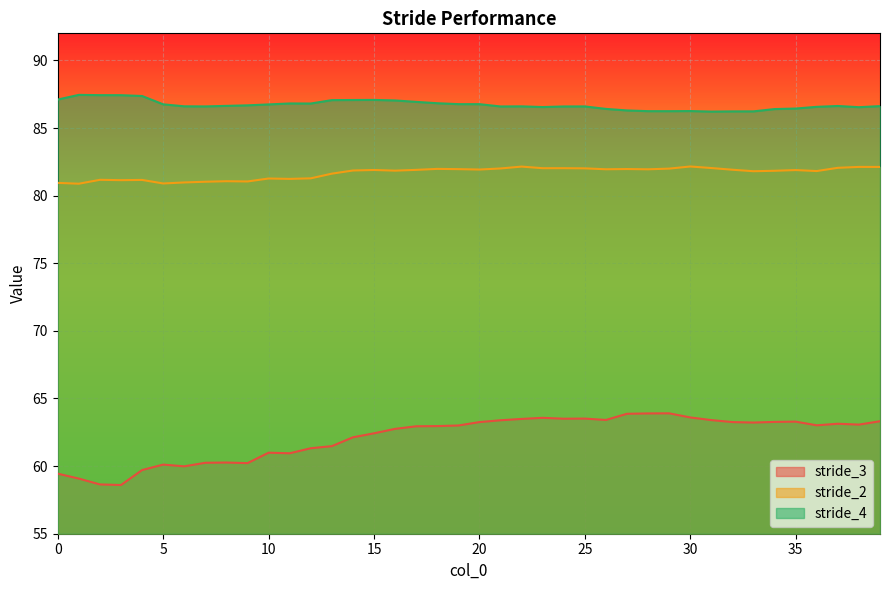

The value of stride_4 at 18 is 86.8. True or false?

True